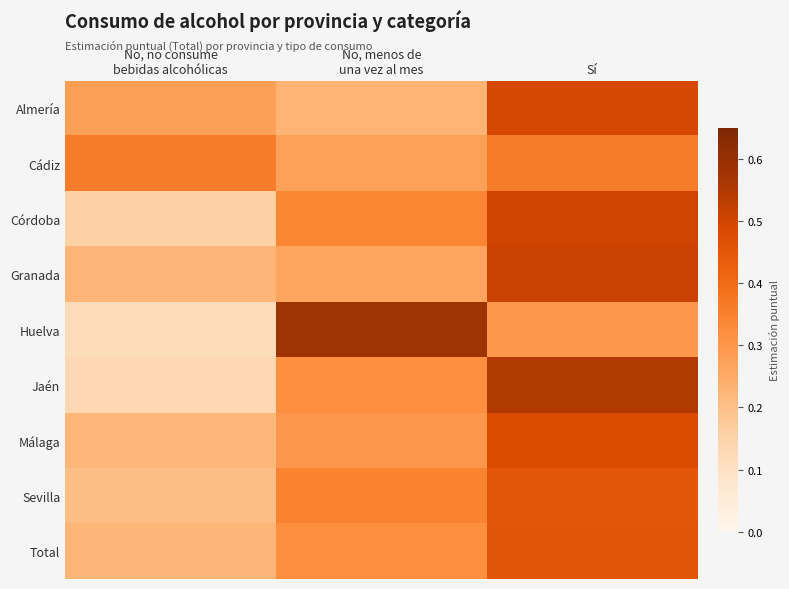

List the series in order of their peak value, highest first.

Huelva, Jaén, Granada, Córdoba, Almería, Málaga, Total, Sevilla, Cádiz